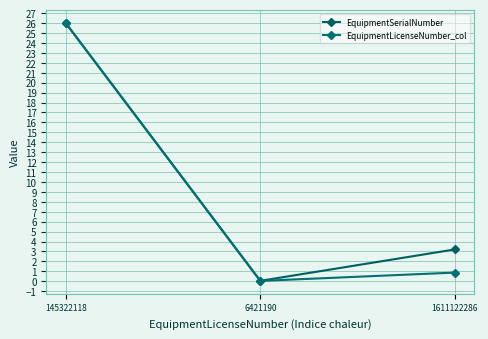

Between 1611122286 and 6421190, which is larger?

1611122286